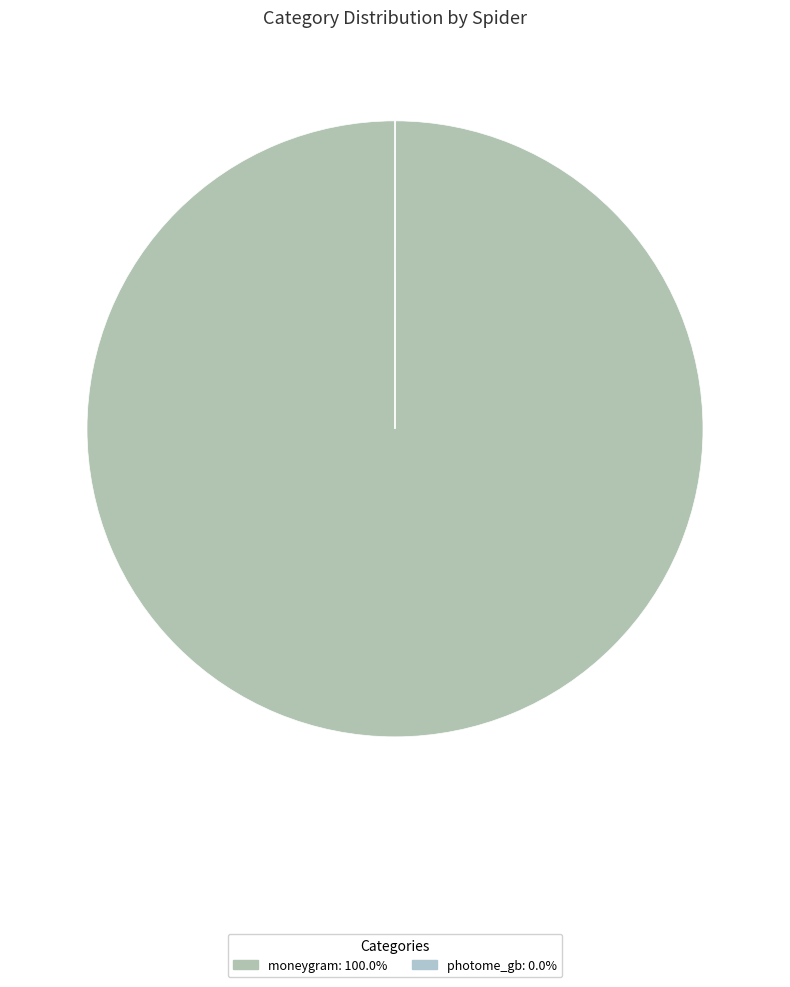

To the nearest percent, what is the difference between the photome_gb and moneygram slice percentages?

100%